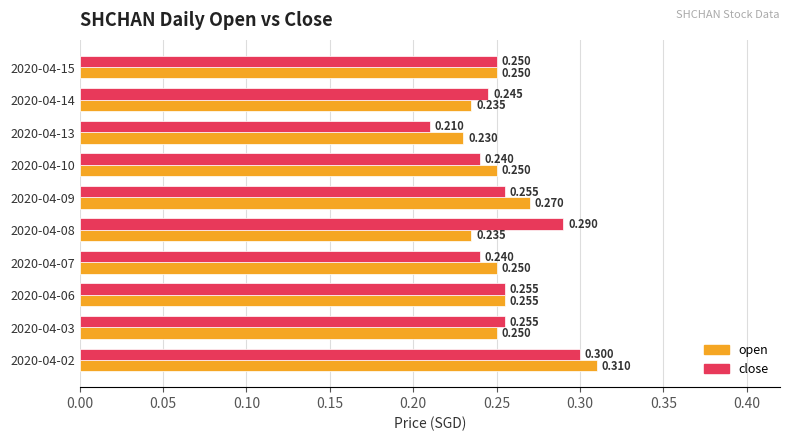

Rank the series by their average value, from lowest to highest.

open, close